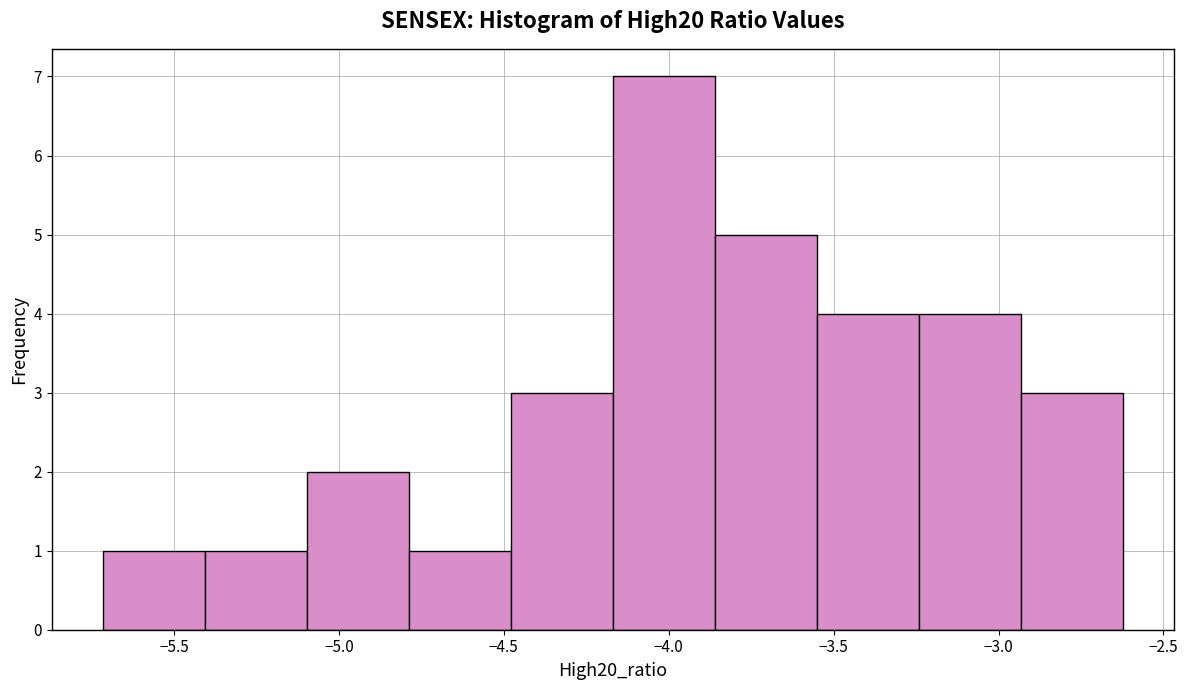

Over which range of the x-axis is the bar tallest?

-4.15 to -3.85